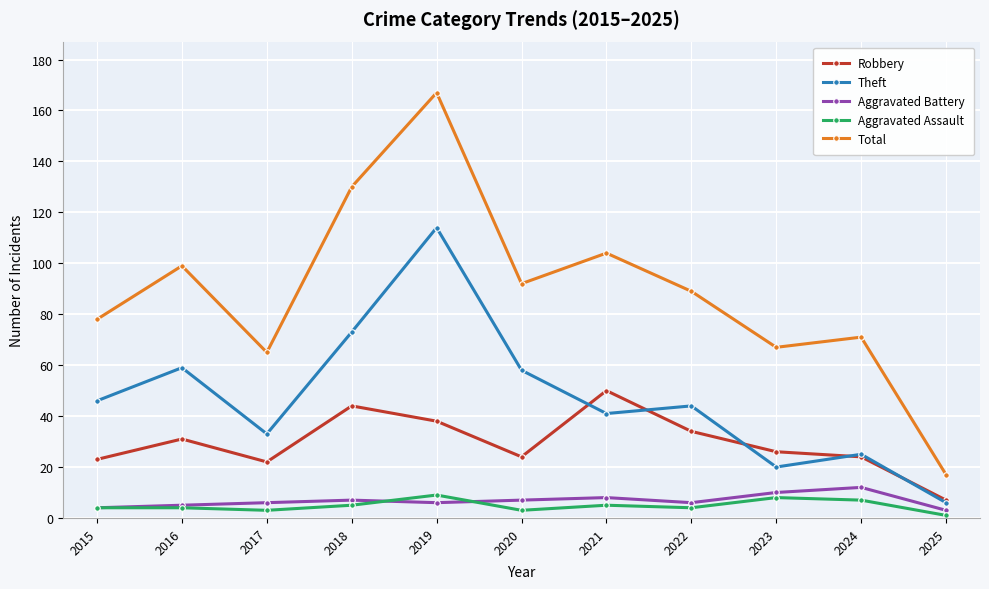

True or false: Aggravated Assault has more than 2 points higher than both neighbors.

True